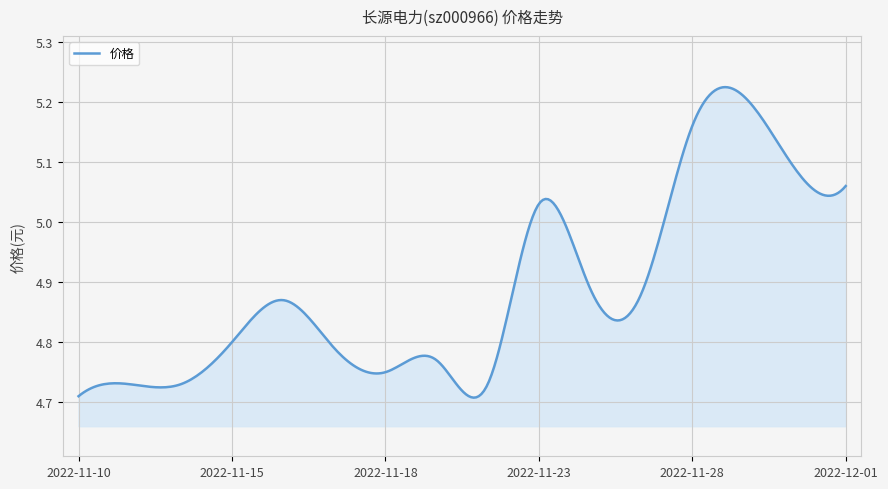

What is the difference between the maximum and minimum values?

0.5